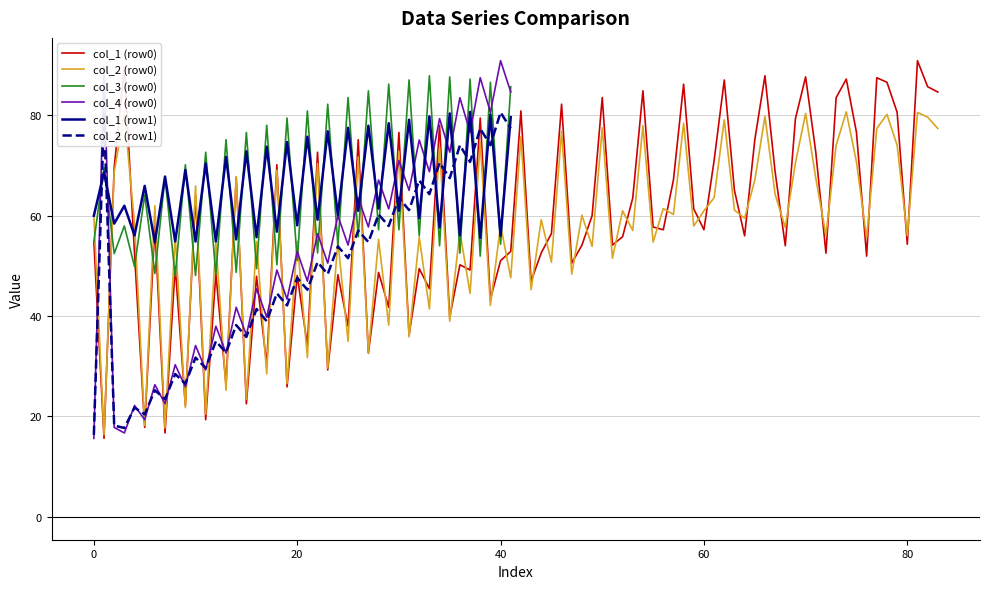

True or false: col_2 (row1) has a value of 47.6 at 20.

True